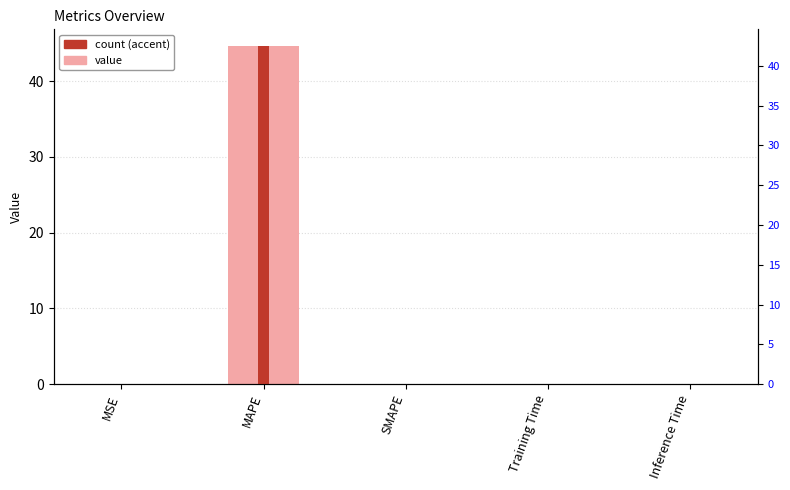

The chart shows a value of 44.6 at MAPE. True or false?

True